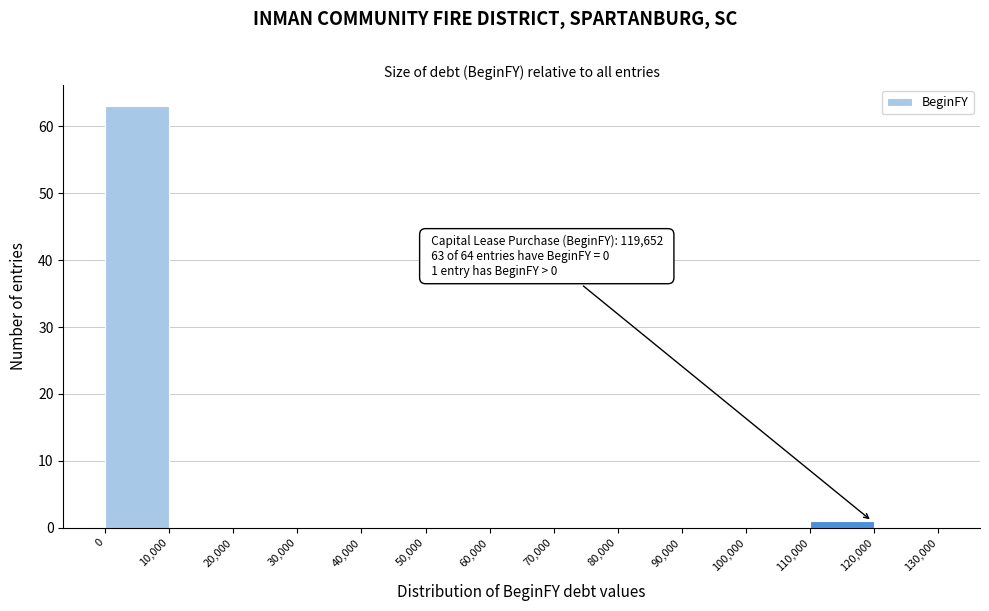

Over which range of the x-axis is the bar tallest?

0 to 10,000